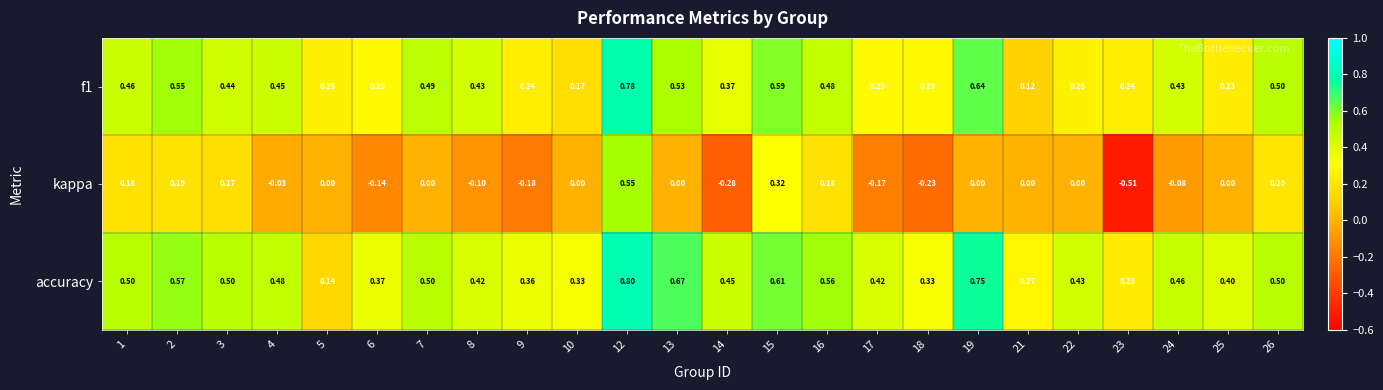

What is the greatest value displayed?

0.8